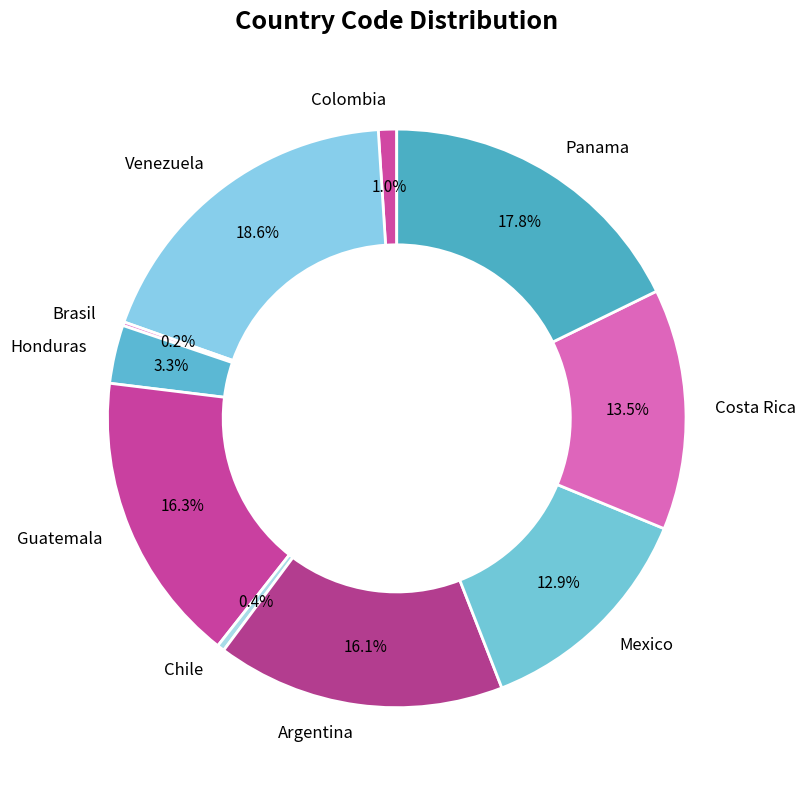

Which slice is the largest?

Venezuela